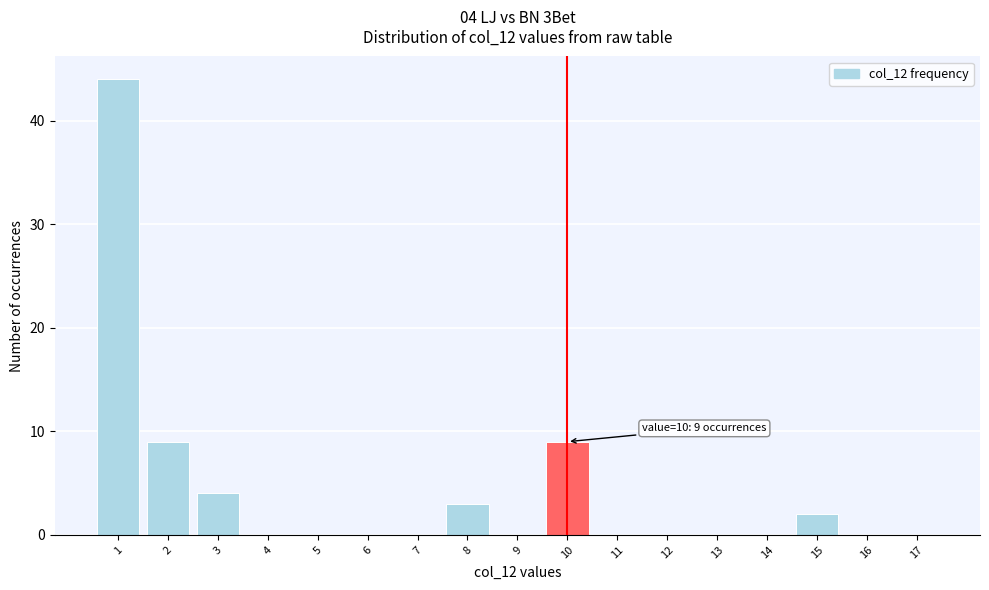

Which range on the x-axis has the tallest bar?

0.5 to 1.5